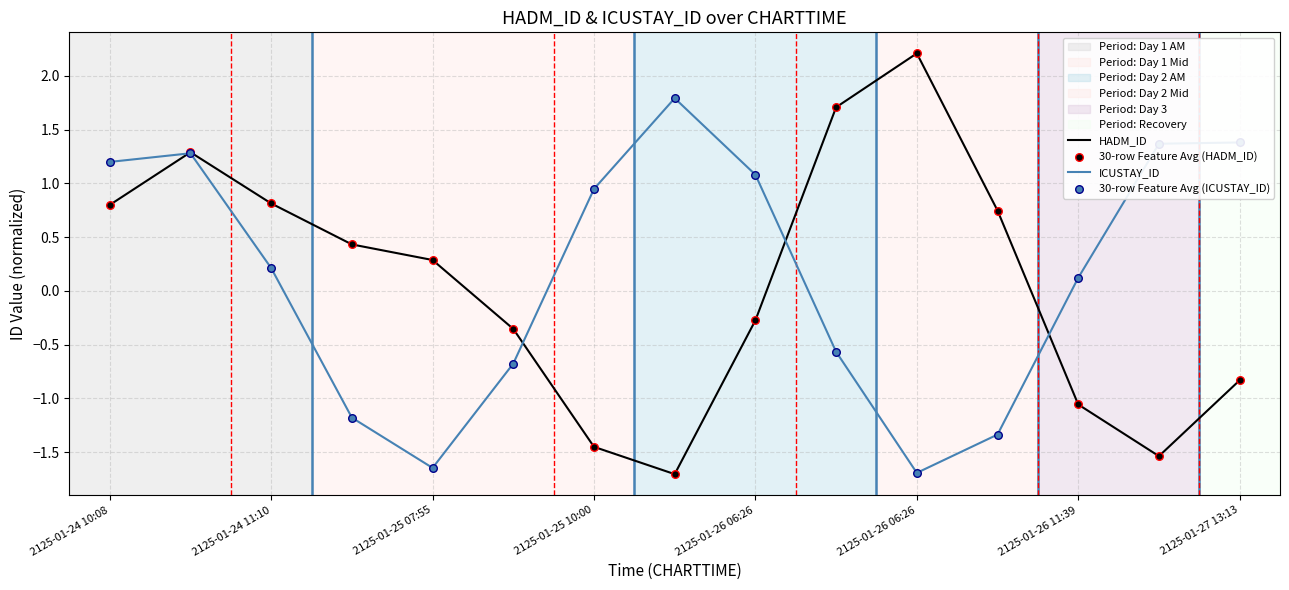

Which series has the widest spread of values?

HADM_ID